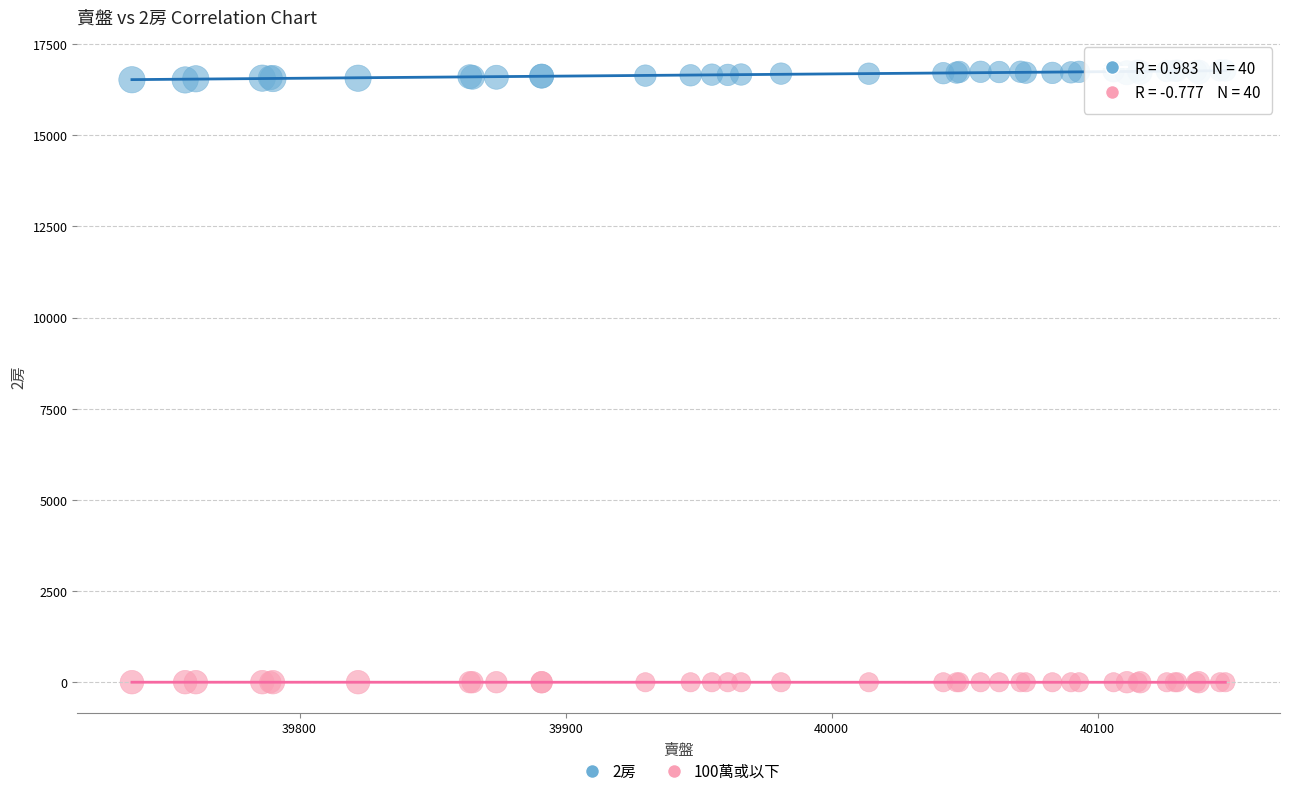

Which series has the widest spread of Y values?

2房